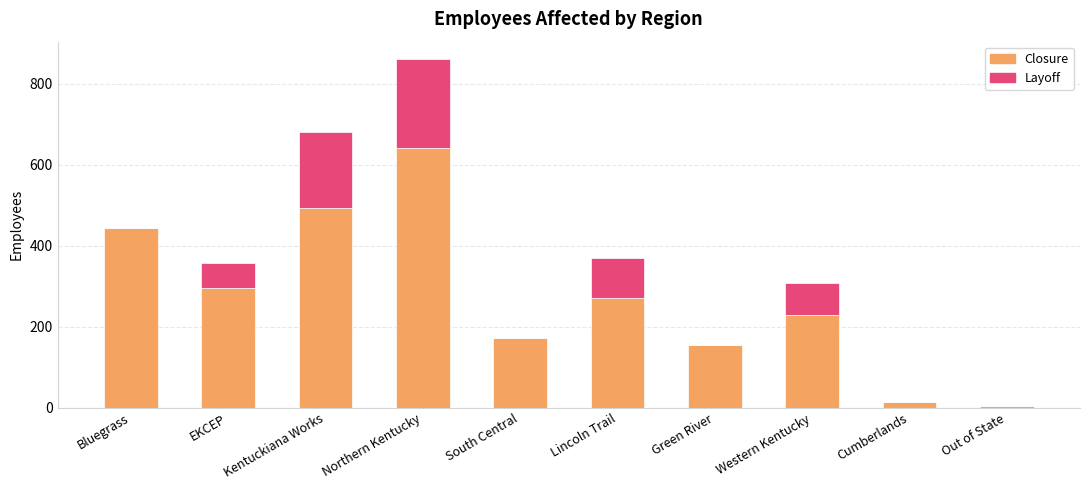

Is it true that Closure equals 295 at EKCEP?

True